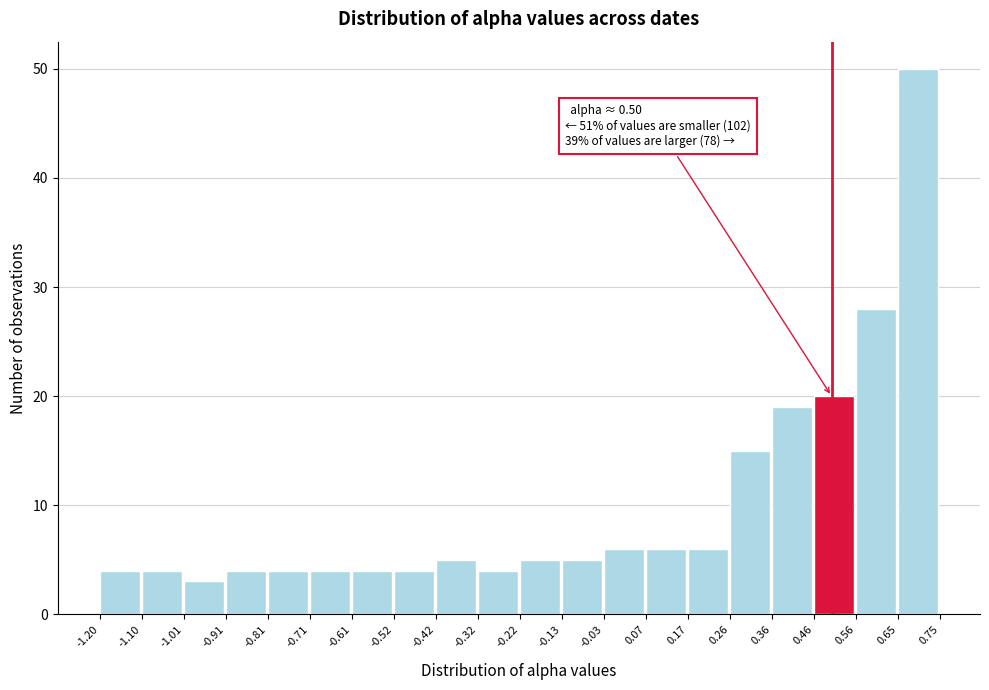

Over which range of the x-axis is the bar tallest?

0.65 to 0.75